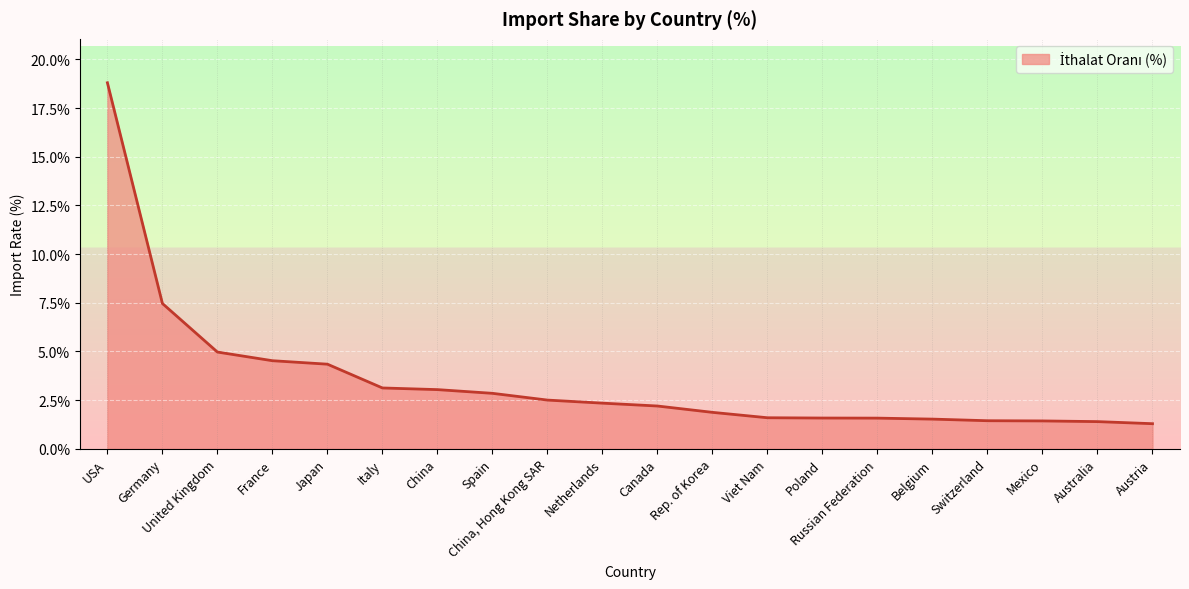

Where does the data first go above 2?

USA